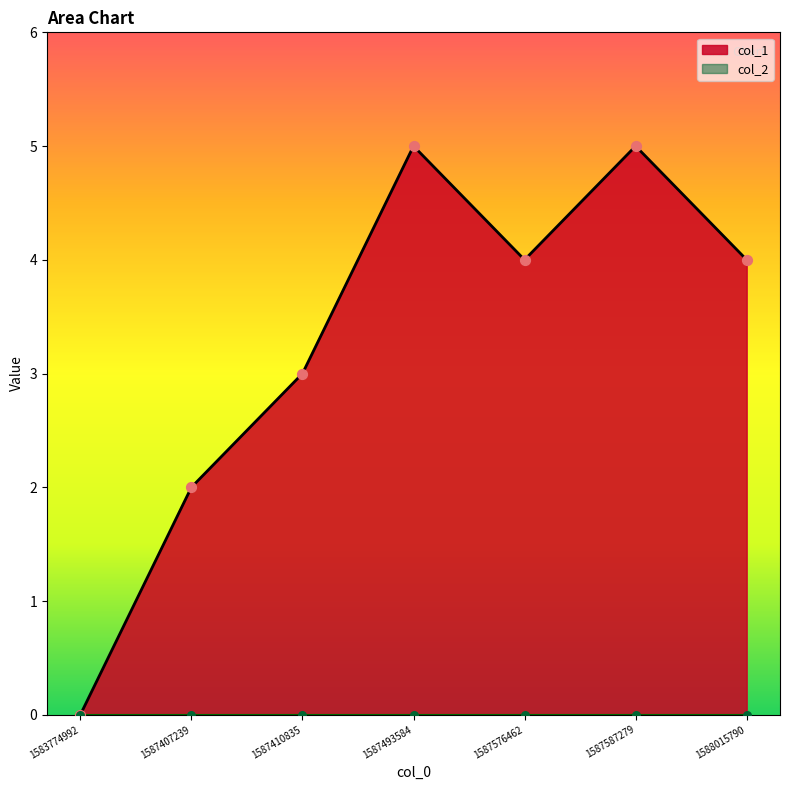

Which has a higher value, 1583774992 or 1587587279?

1587587279